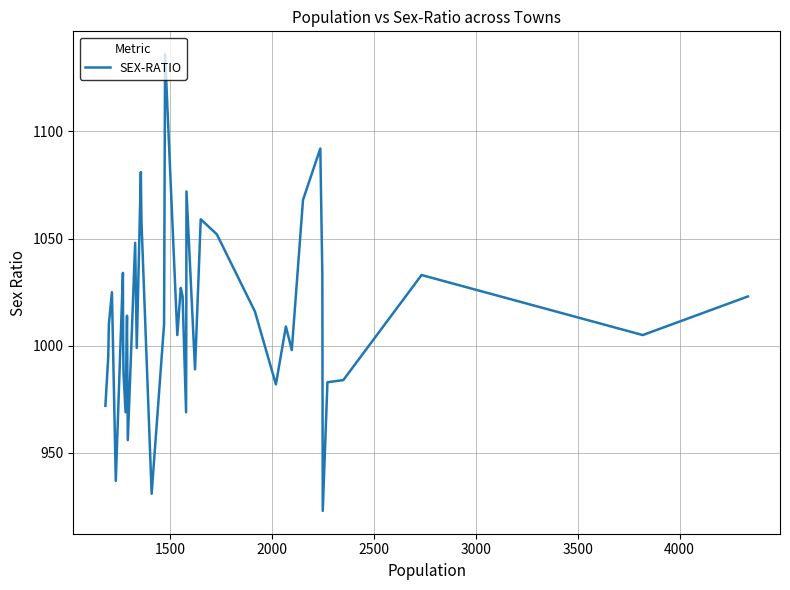

What is the maximum value shown in the chart?

1136